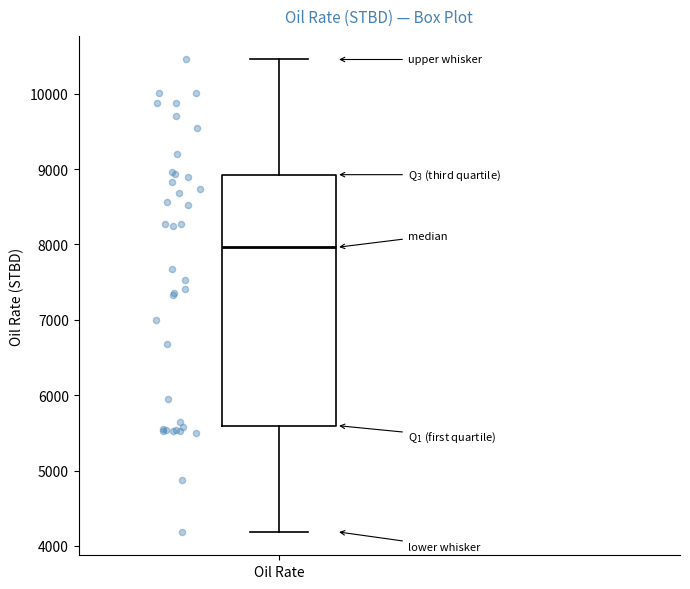

Transcribe this box plot: give where the median line is, the range the box spans, and where the two whiskers end, as read against the y-axis. The values are not printed on the chart, so give them approximately, as read against the axis.

median 8000, box 5600 to 8900, whiskers 4200 to 10500